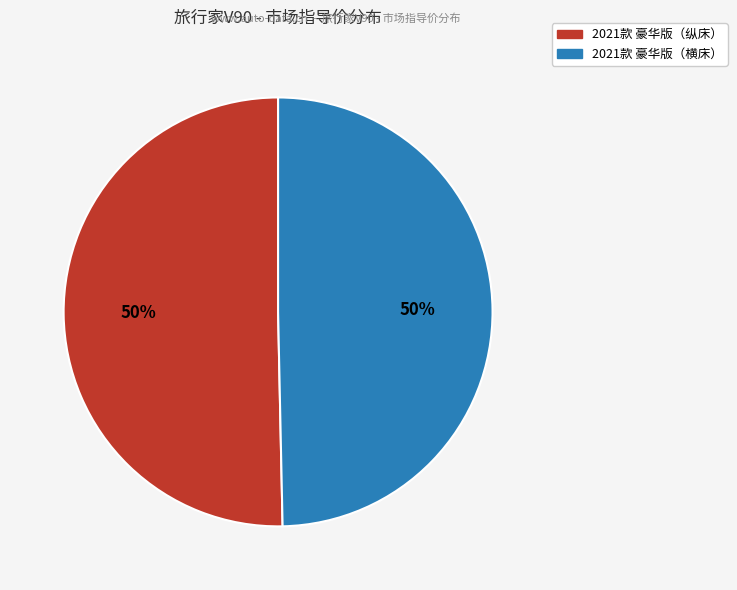

The 2021款 豪华版（横床） slice represents 42% of the pie. True or false?

False